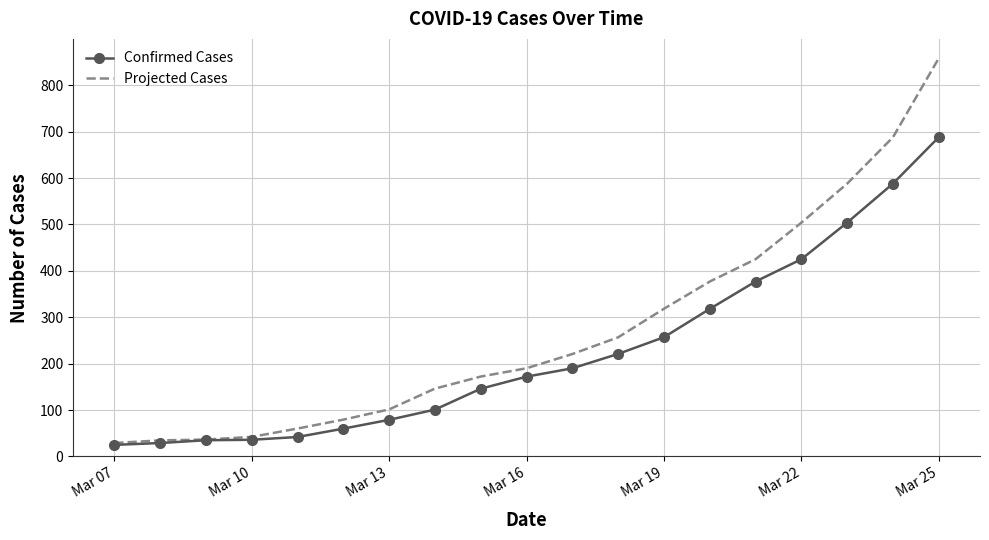

What is the greatest value displayed?

858.2